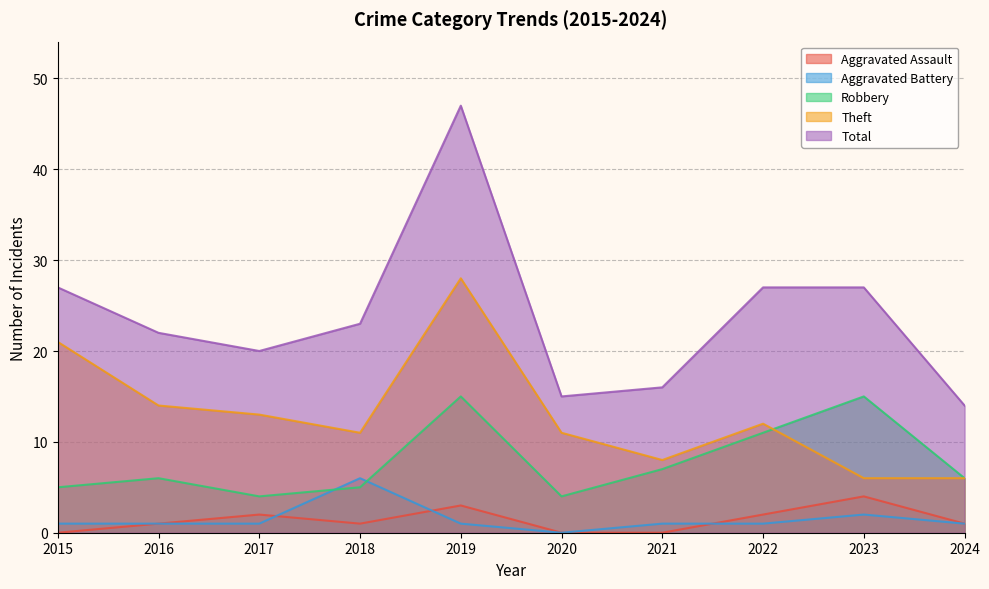

At which category does the chart reach its peak across all series?

2019